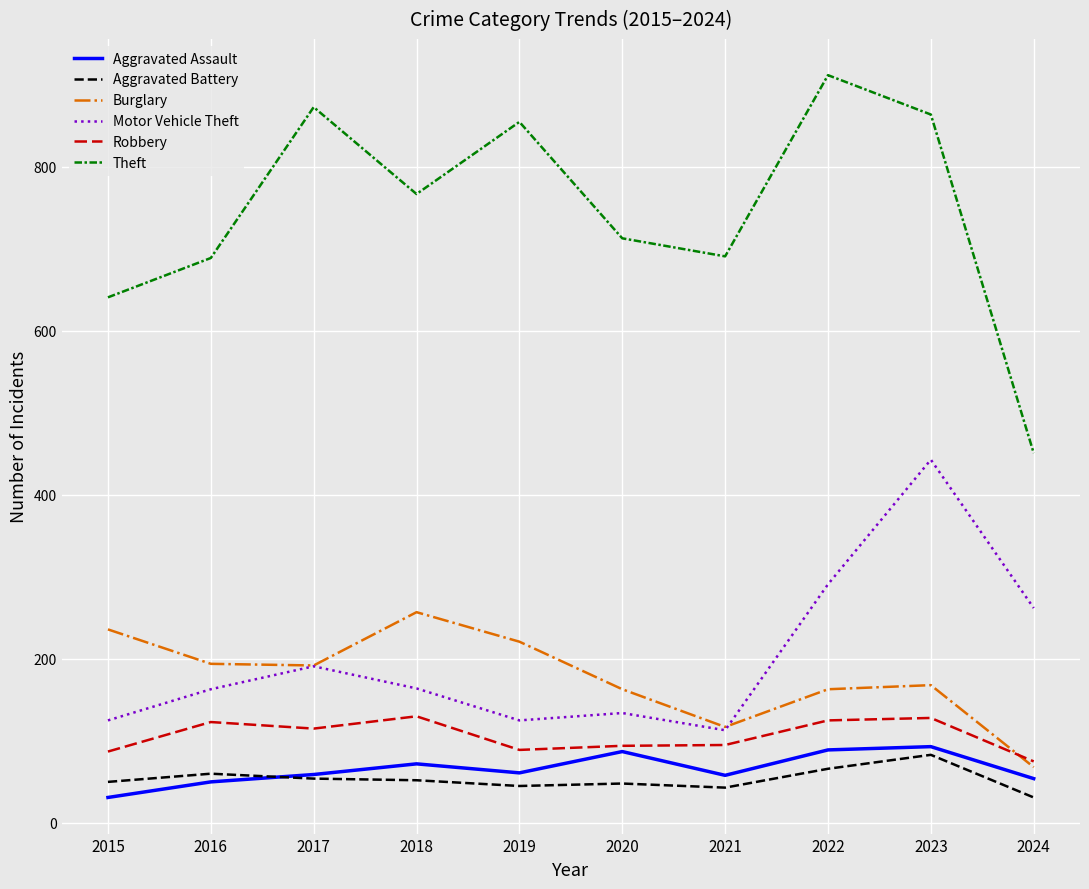

What is the difference between the maximum and minimum values in the Burglary series?

189